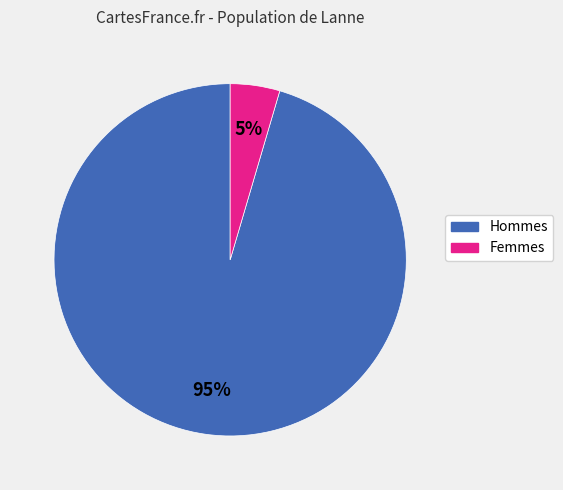

True or false: Hommes accounts for 86% of the total.

False